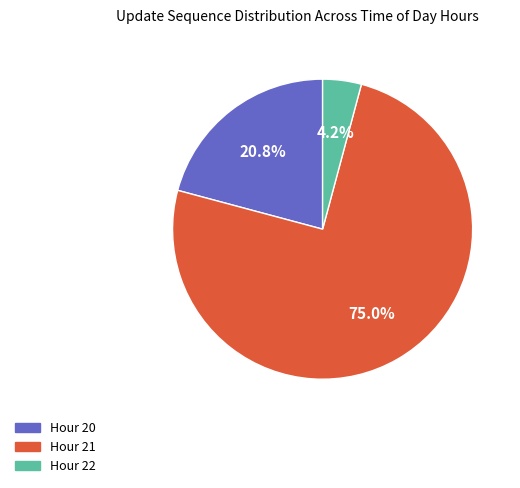

What percentage is the Hour 21 slice, to the nearest percent?

75%